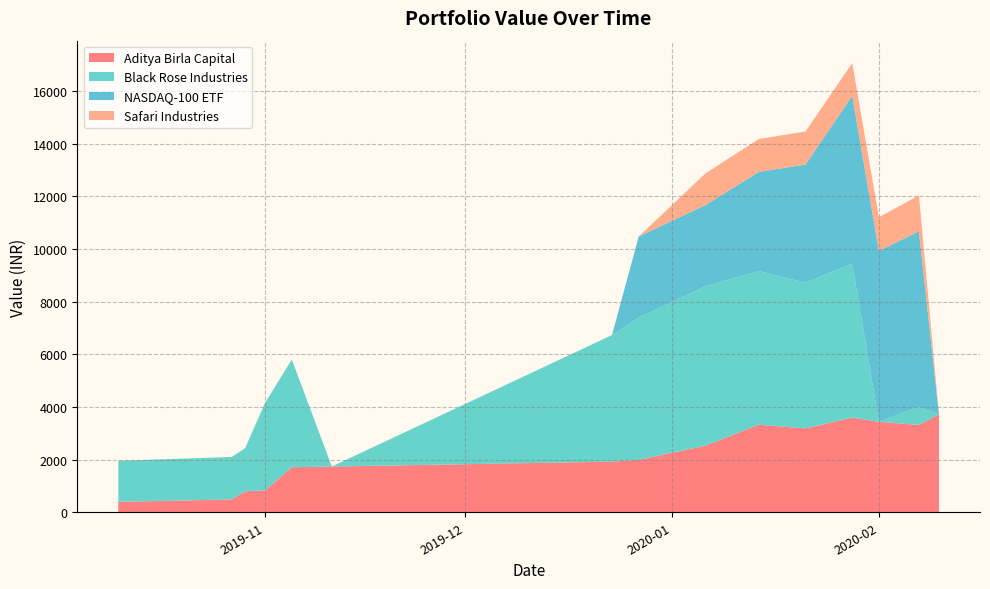

Reading left to right, list all the values displayed in this chart.

Aditya Birla Capital: 2019-10-10=396.0	2019-10-27=487.4	2019-10-29=795.5	2019-11-01=830.0	2019-11-05=1709.0	2019-11-11=1738.0	2019-12-23=1923.0	2019-12-27=1990.0	2020-01-06=2530.0	2020-01-14=3325.5	2020-01-21=3186.0	2020-01-28=3596.2	2020-02-01=3437.2	2020-02-07=3318.0	2020-02-10=3722.0
Black Rose Industries: 2019-10-10=1559.9	2019-10-27=1612.8	2019-10-29=1636.7	2019-11-01=3323.3	2019-11-05=4094.3	2019-11-11=0.0	2019-12-23=4810.0	2019-12-27=5408.4	2020-01-06=6056.2	2020-01-14=5837.8	2020-01-21=5532.6	2020-01-28=5849.8	2020-02-01=0.0	2020-02-07=686.0	2020-02-10=0.0
NASDAQ-100 ETF: 2019-10-10=0.0	2019-10-27=0.0	2019-10-29=0.0	2019-11-01=0.0	2019-11-05=0.0	2019-11-11=0.0	2019-12-23=0.0	2019-12-27=3076.7	2020-01-06=3082.7	2020-01-14=3769.0	2020-01-21=4490.4	2020-01-28=6373.6	2020-02-01=6492.7	2020-02-07=6665.8	2020-02-10=0.0
Safari Industries: 2019-10-10=0.0	2019-10-27=0.0	2019-10-29=0.0	2019-11-01=0.0	2019-11-05=0.0	2019-11-11=0.0	2019-12-23=0.0	2019-12-27=0.0	2020-01-06=1201.8	2020-01-14=1247.1	2020-01-21=1253.6	2020-01-28=1242.1	2020-02-01=1279.0	2020-02-07=1365.0	2020-02-10=0.0